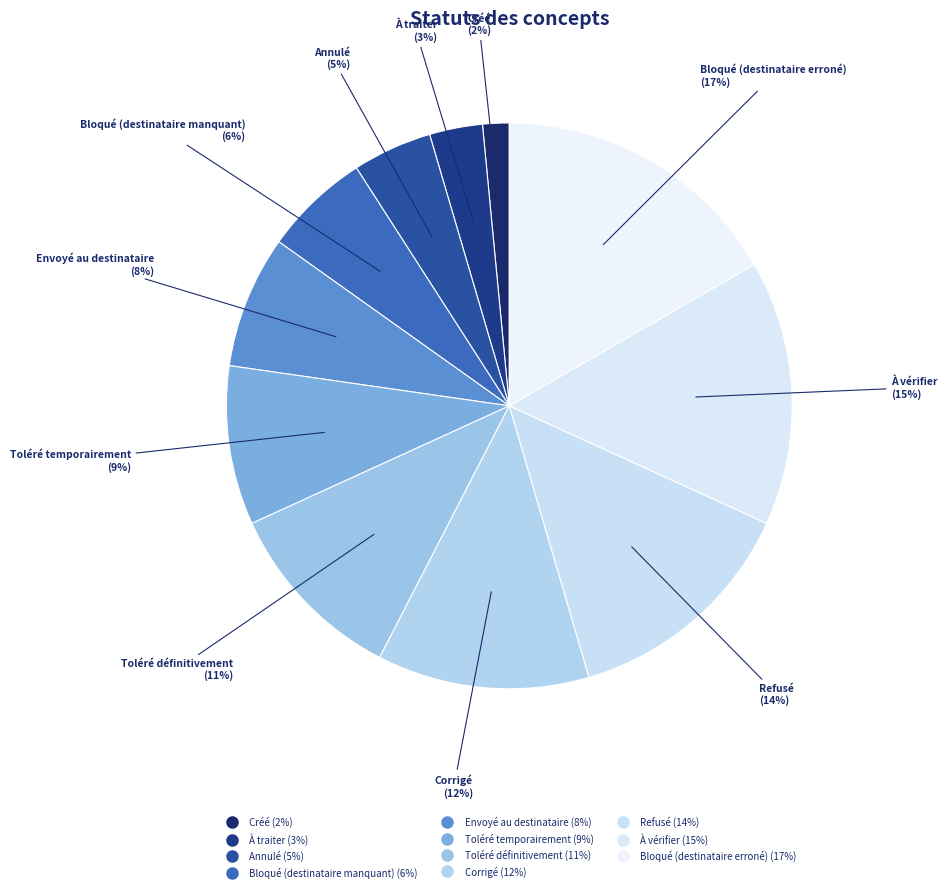

What is the change in value from Envoyé au destinataire to Toléré temporairement?

+1